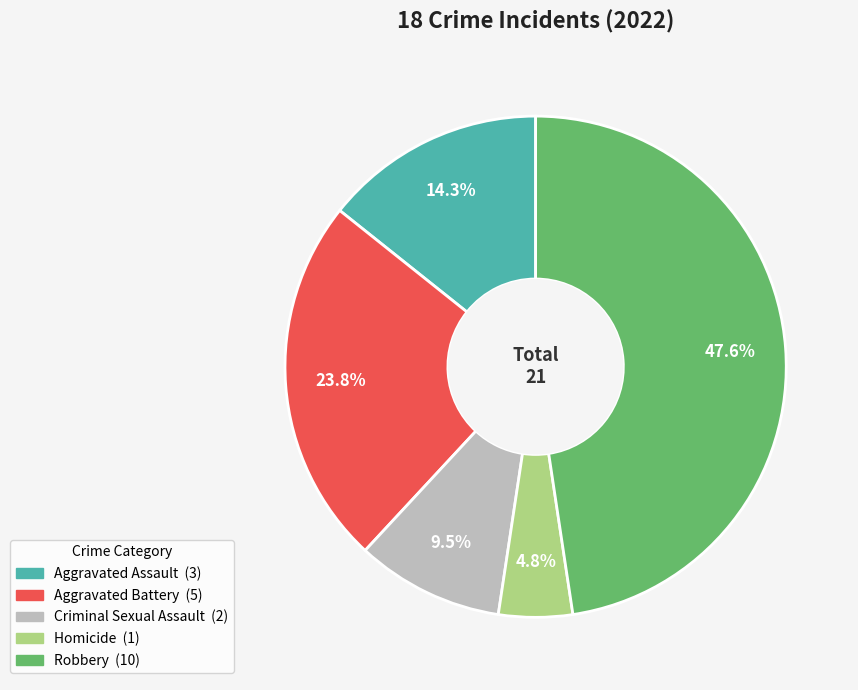

How many slices are in this pie chart?

5